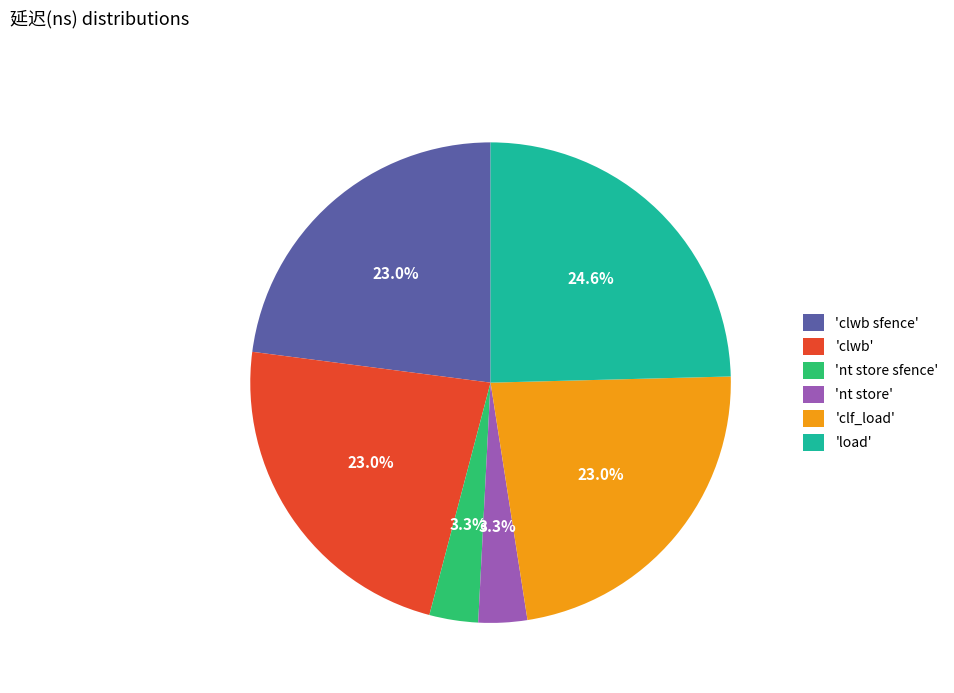

What is the ratio of the value at 'load' to the value at 'clf_load'?

1.1